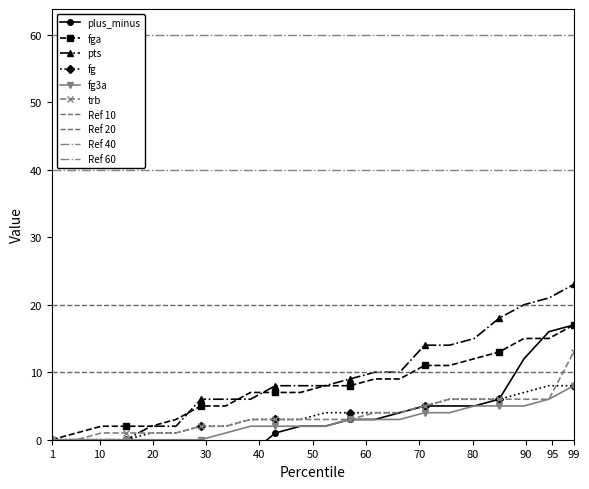

At which category does fga reach its first local valley?

4